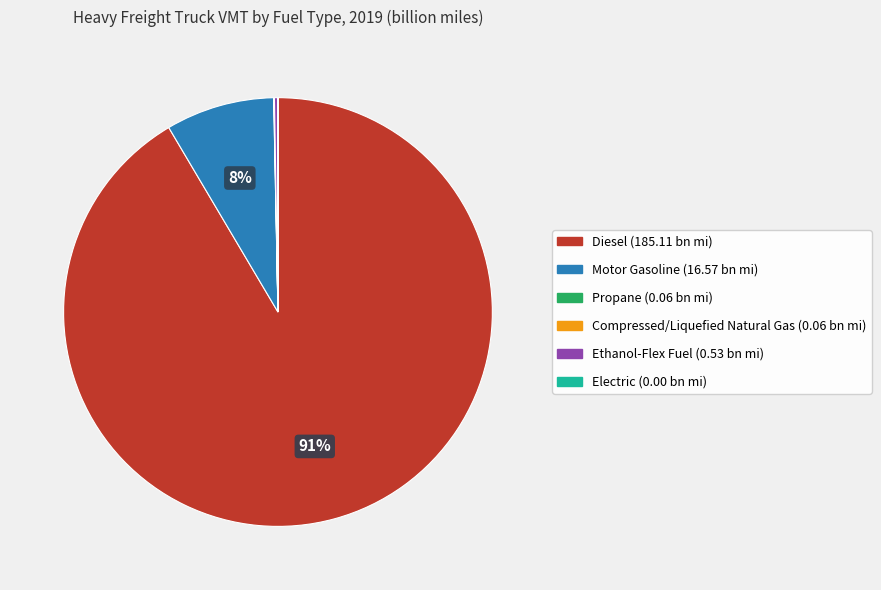

Is there any slice that represents more than half of the pie?

Yes